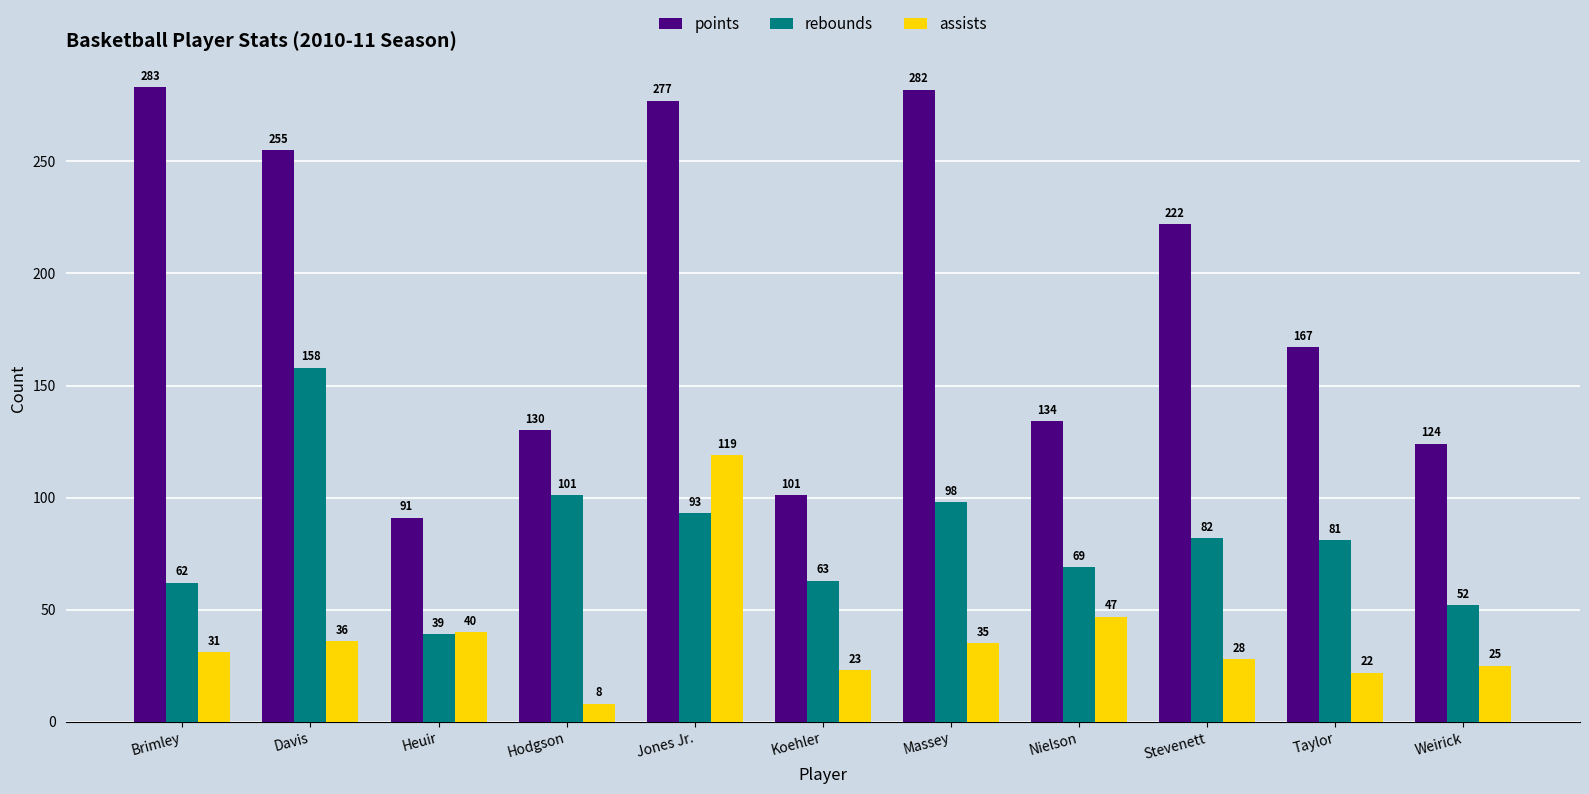

Are the bars grouped side by side (vs. stacked)?

Yes